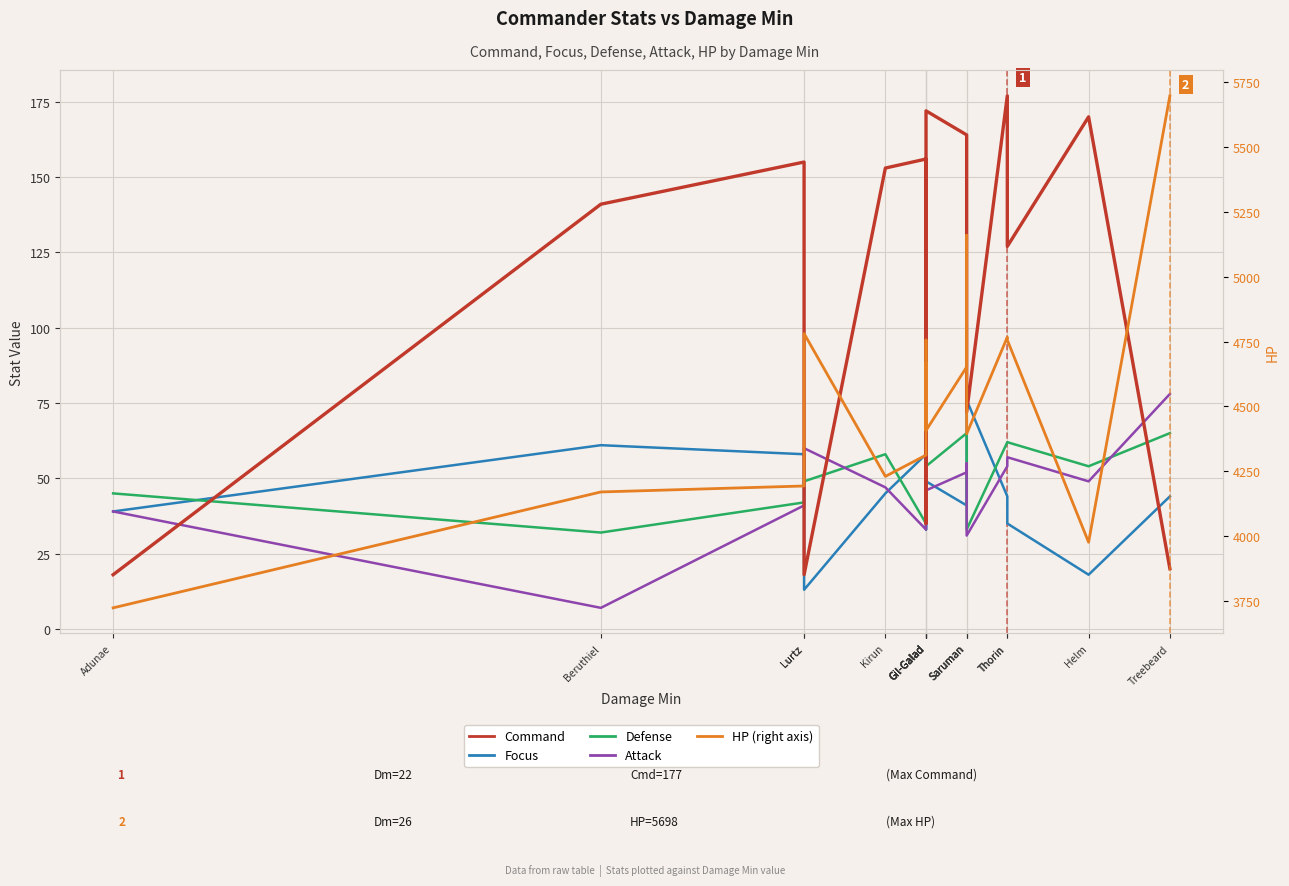

Where is the first local maximum for Defense?

Kirun